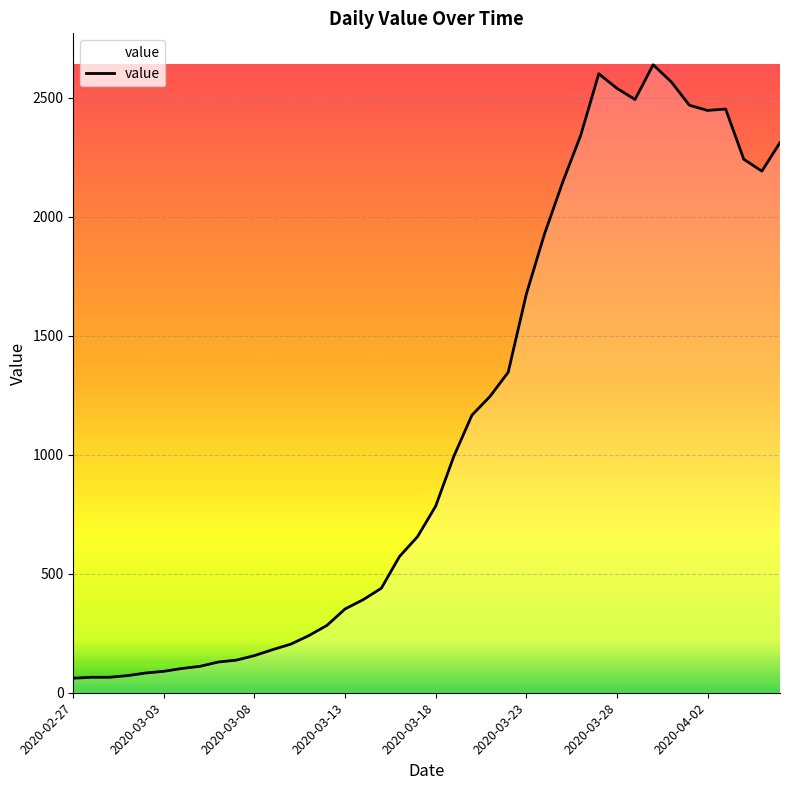

What is the difference between the maximum and minimum values?

2577